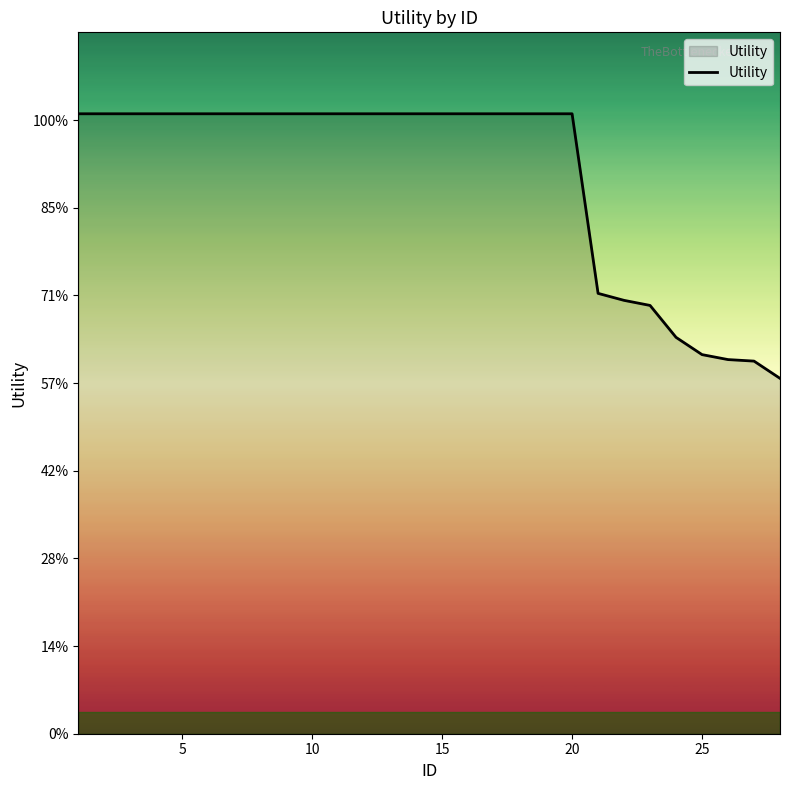

Does the chart display data point markers on the line(s)?

No